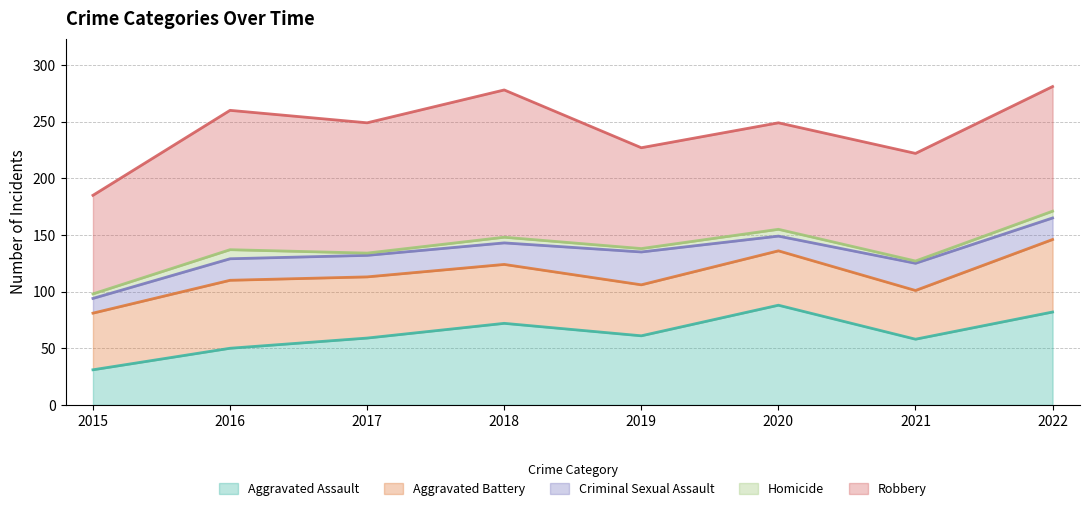

True or false: Homicide has a value of 5 at 2018.

True